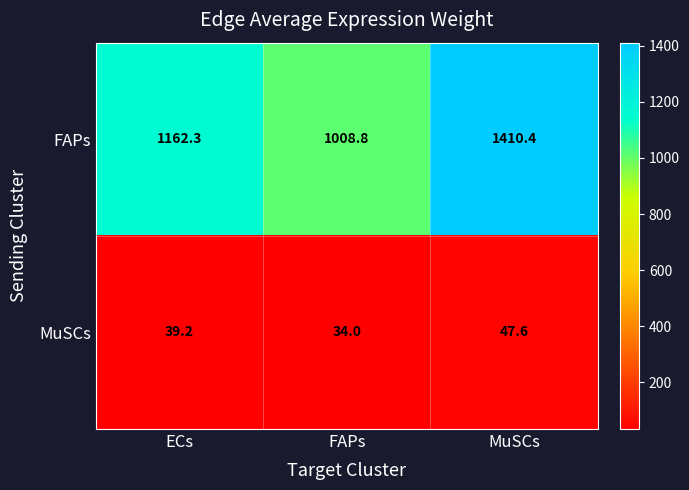

List the series in order of their overall mean, highest first.

FAPs, MuSCs